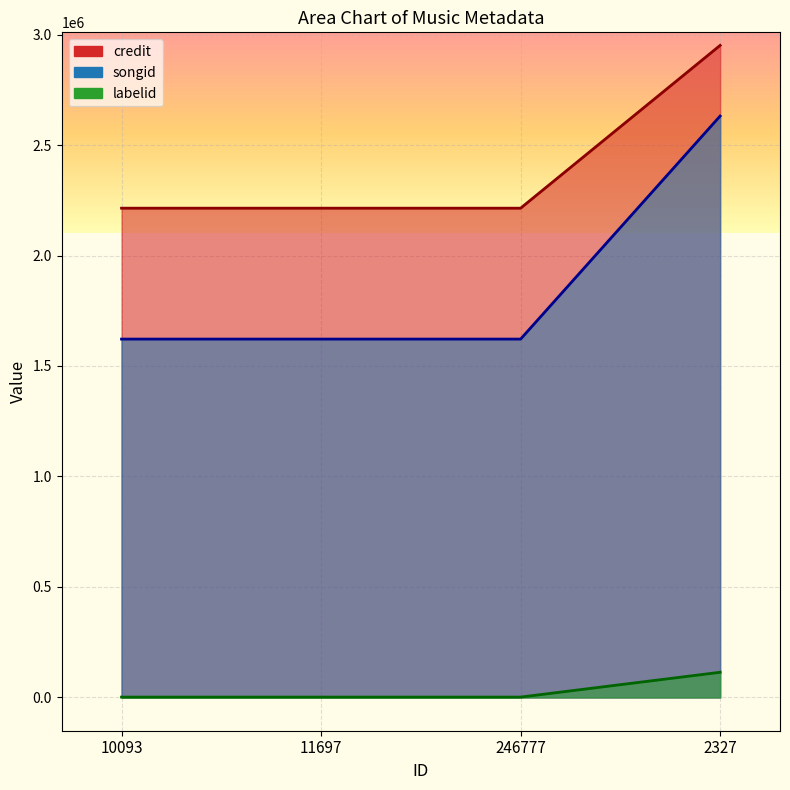

Rank the series by their average value, from highest to lowest.

credit, songid, labelid